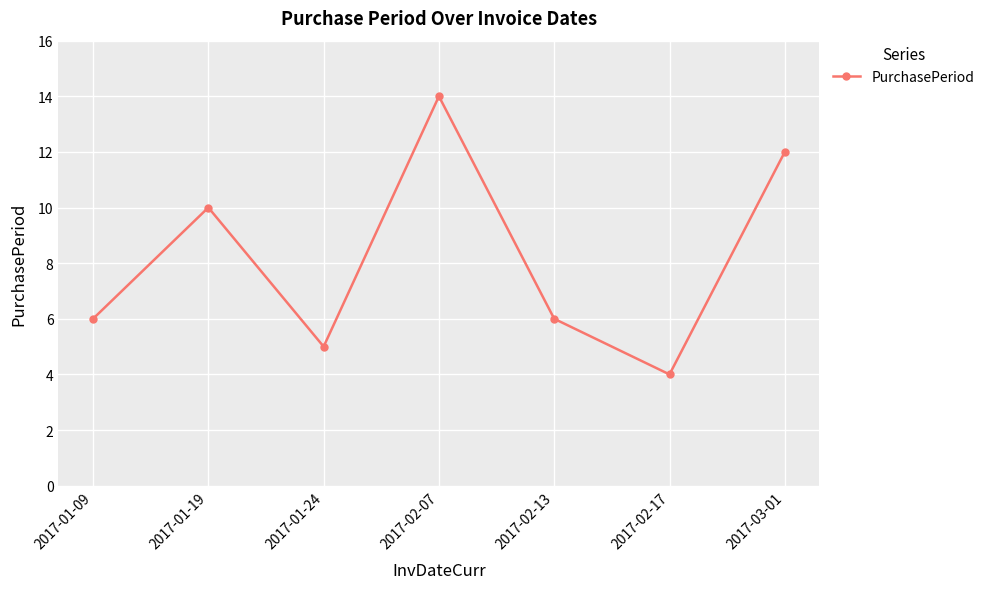

Reading left to right, list all the values displayed in this chart.

6	10	5	14	6	4	12